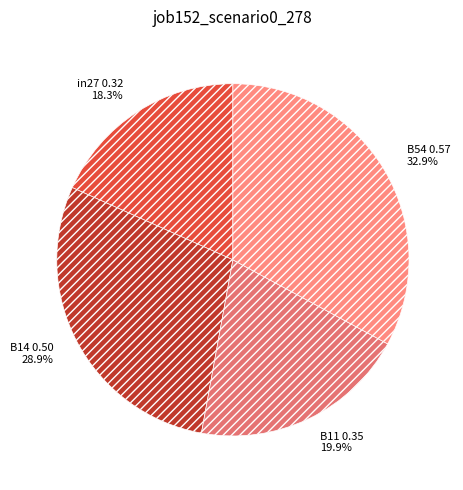

To the nearest percent, what is the difference between the largest and smallest slice percentages?

15%